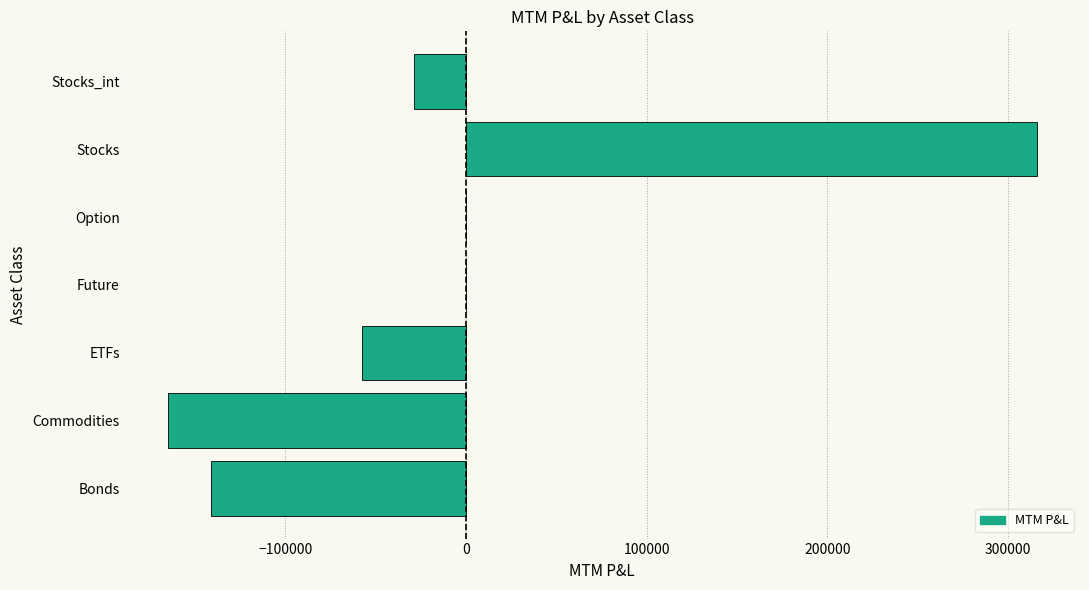

Reading bottom to top, transcribe all the data shown in this chart.

Bonds=-141000.0	Commodities=-164904.4	ETFs=-57603.3	Future=0.0	Option=0.0	Stocks=315732.9	Stocks_int=-29028.6